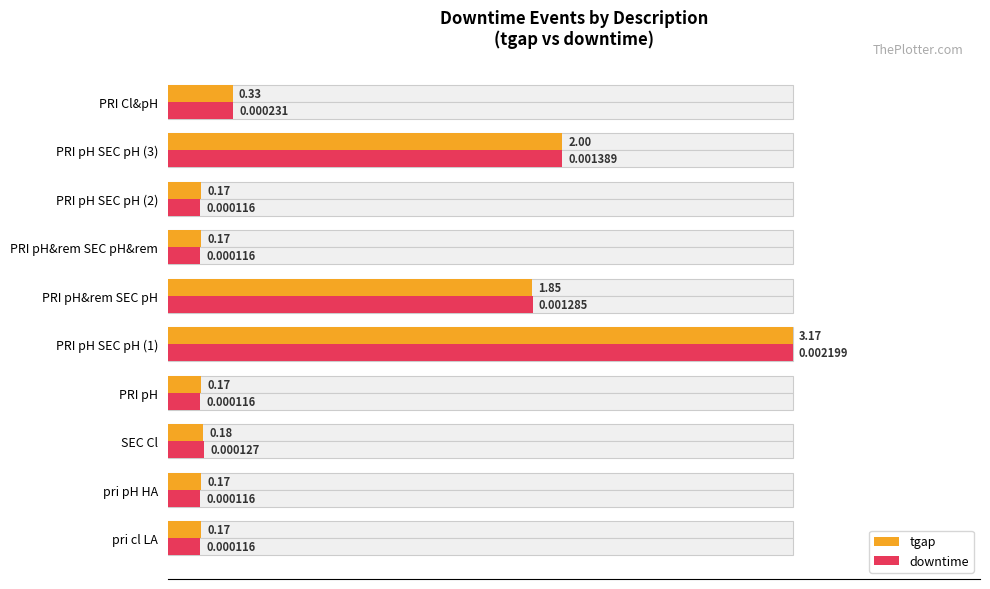

Rank the series by their average value, from lowest to highest.

downtime, tgap